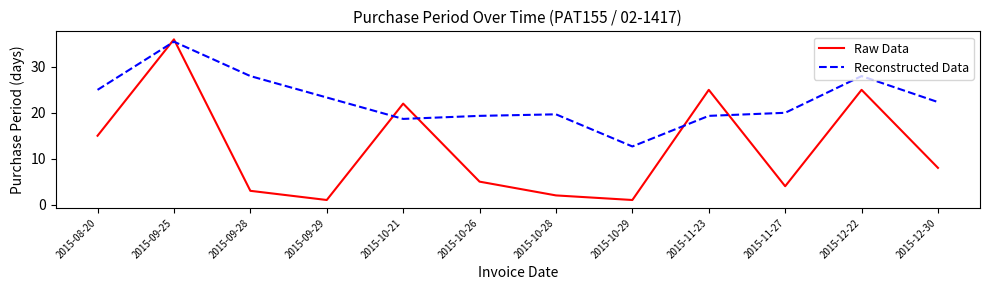

Reading right to left, what are all the values shown in this chart?

Raw Data: 8.0	25.0	4.0	25.0	1.0	2.0	5.0	22.0	1.0	3.0	36.0	15.0
Reconstructed Data: 22.3	28.0	20.0	19.3	12.7	19.7	19.3	18.7	23.3	28.0	35.5	25.0